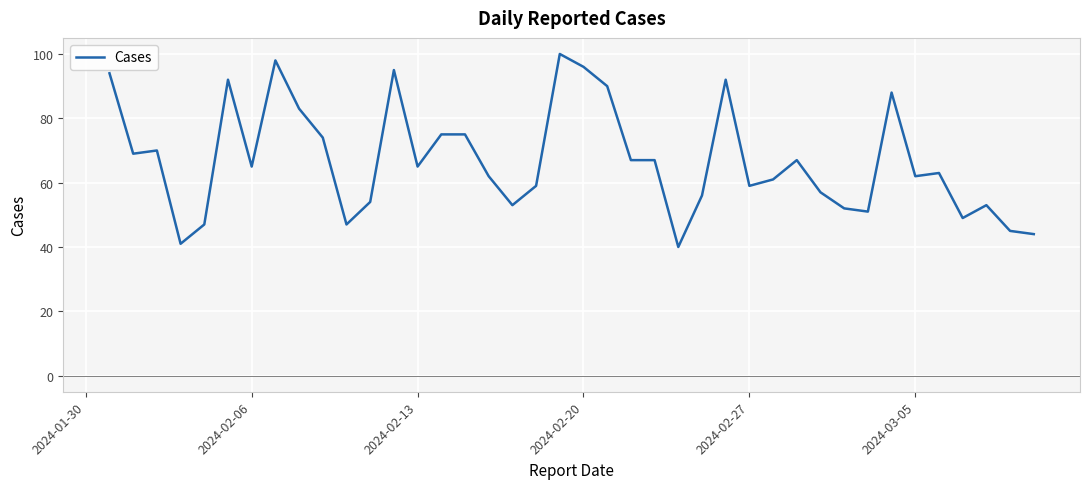

What is the greatest value displayed?

100